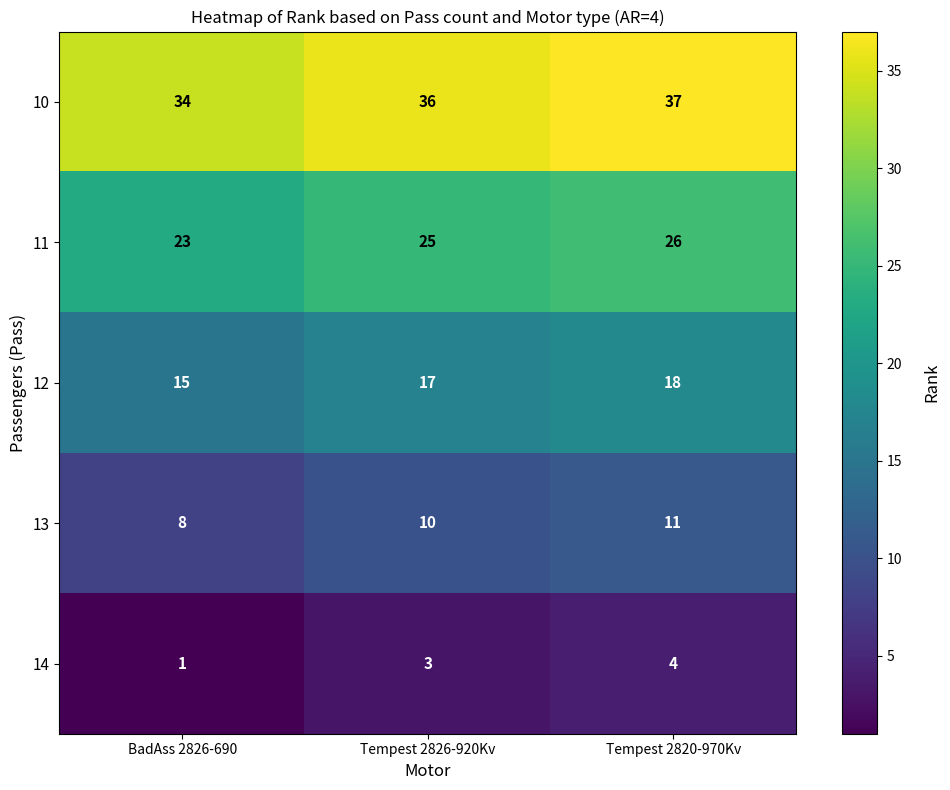

What is the difference between the highest and lowest values at BadAss 2826-690?

33